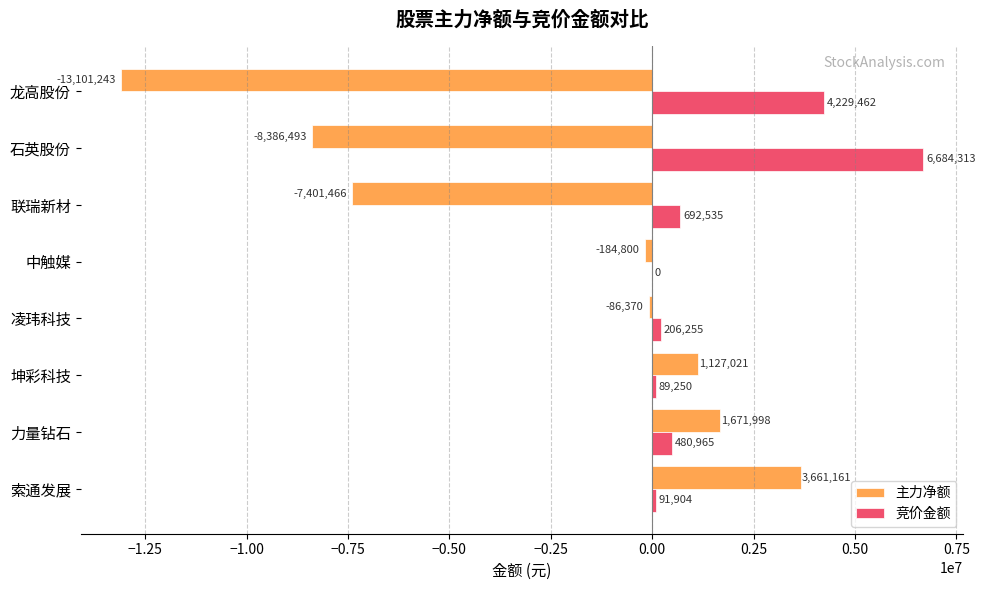

Which series changed the most between 索通发展 and 龙高股份?

主力净额